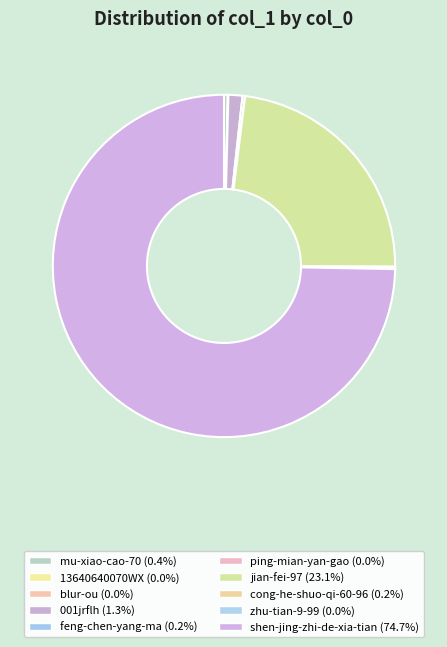

What is the majority slice?

shen-jing-zhi-de-xia-tian